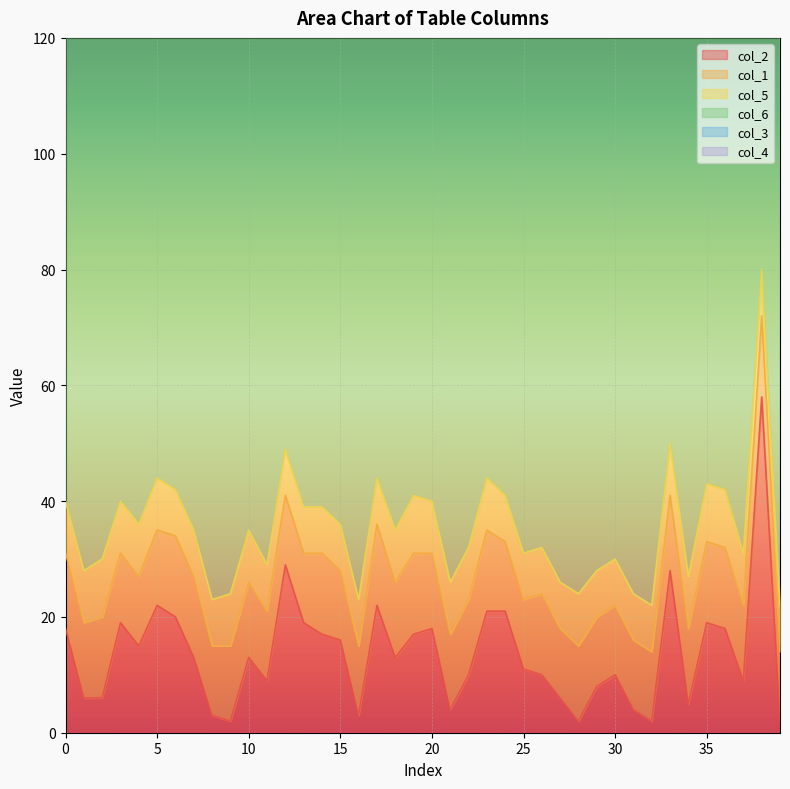

What is the sum of the col_6 values at 25 and 30?

202